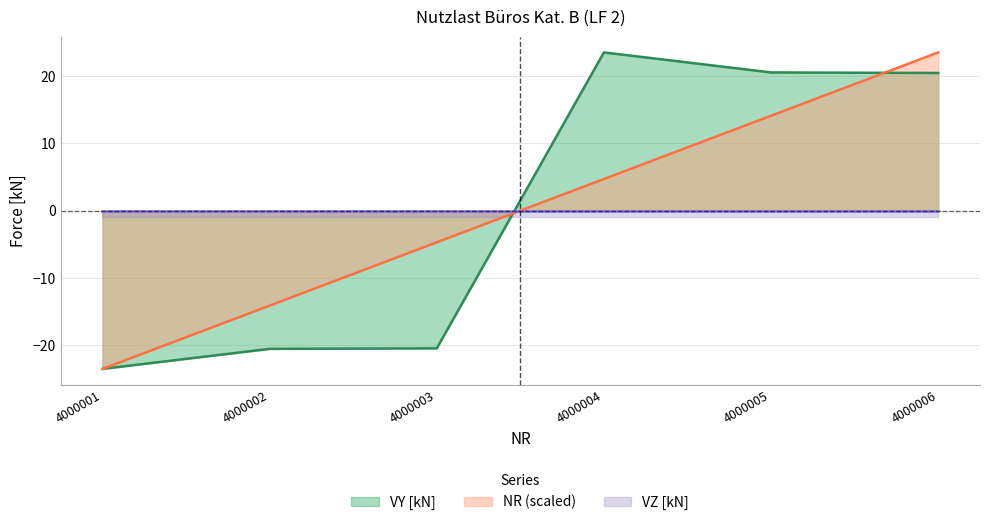

At which label does NR (scaled) first exceed 4?

4000004